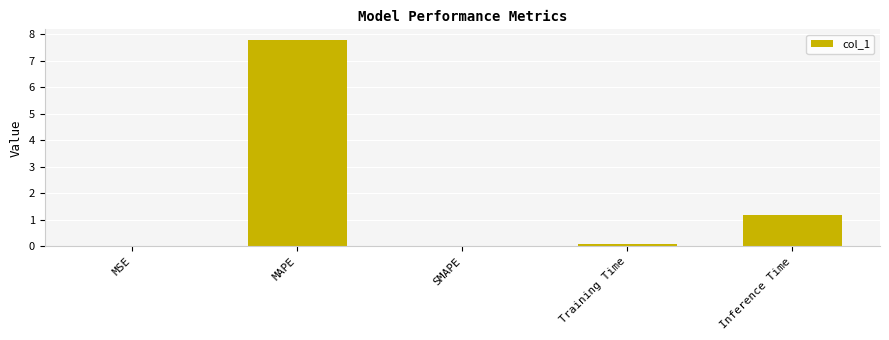

Is it true that the value at Training Time is 0.1?

True